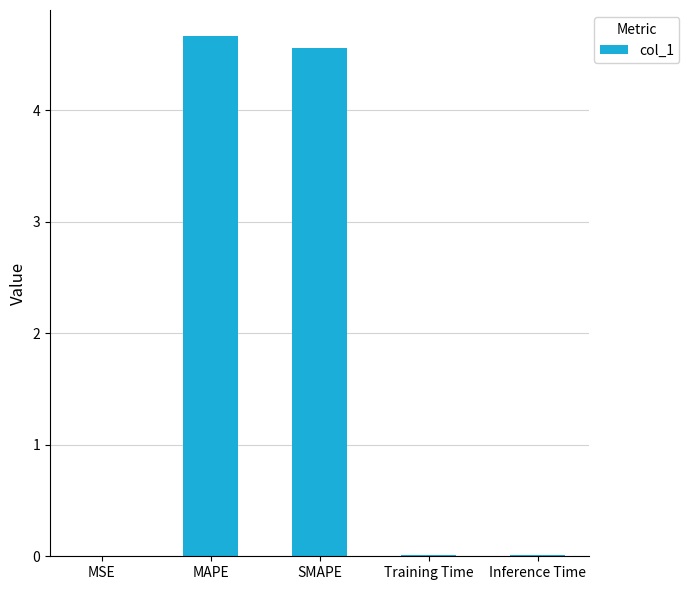

What is the sum of all values?

9.2